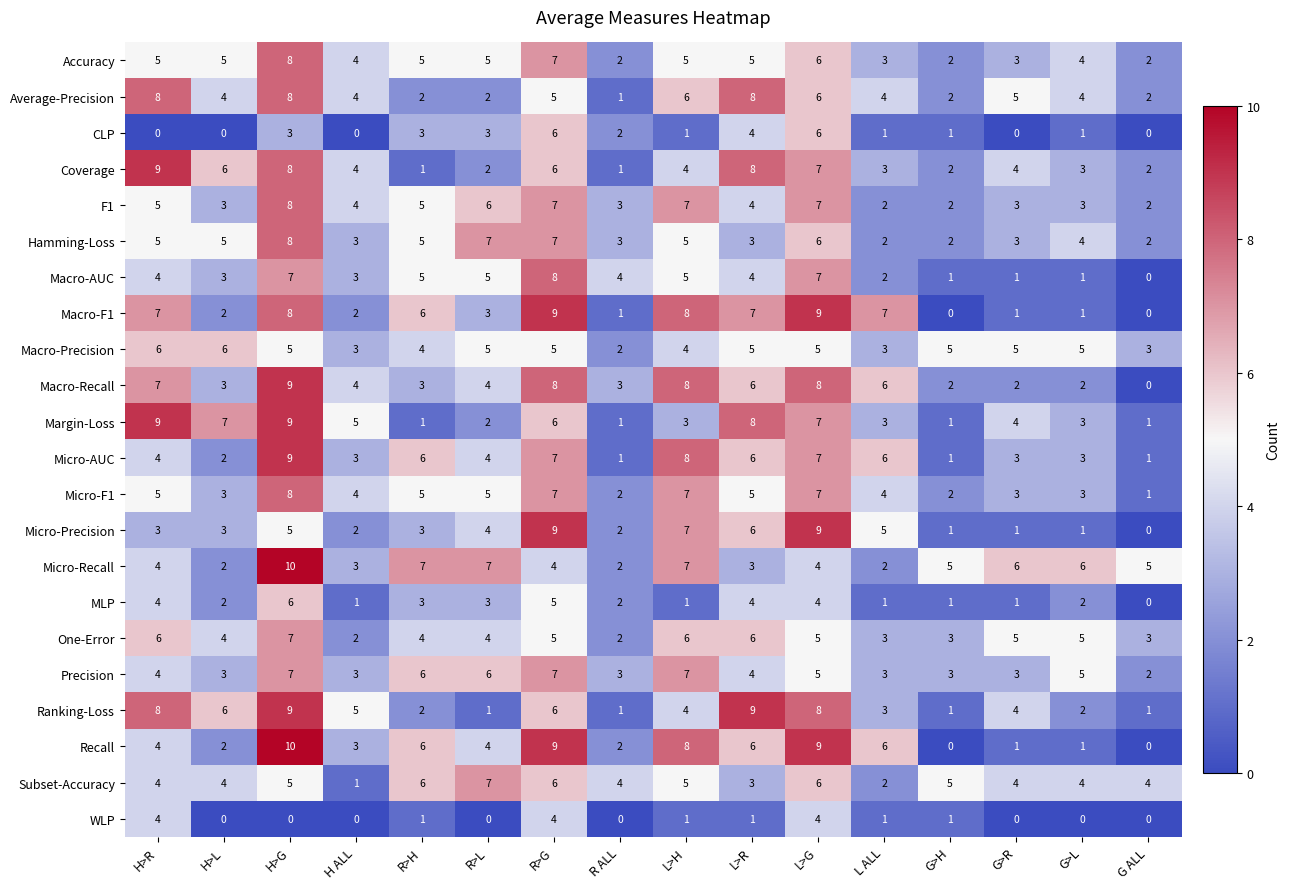

What is the sum of all F1 values?

71